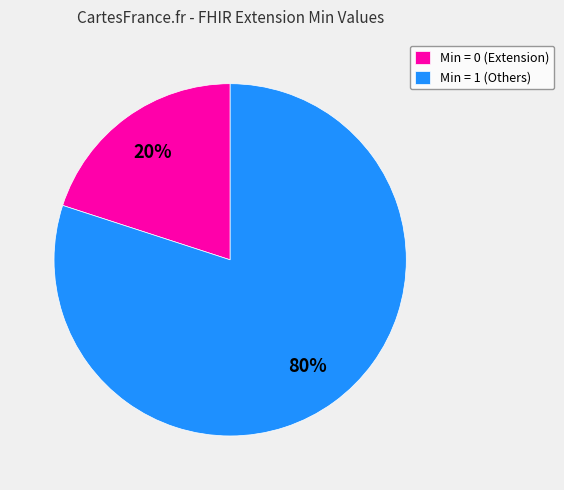

To the nearest percent, what percentage of the pie is Min = 1 (Others)?

80%